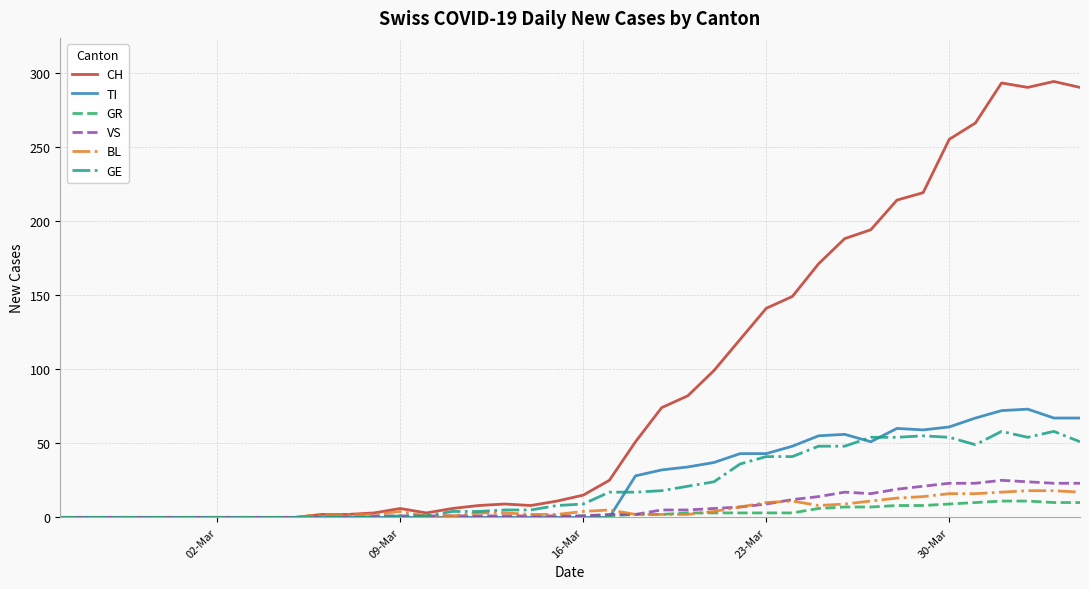

Which series has the widest spread of values?

CH